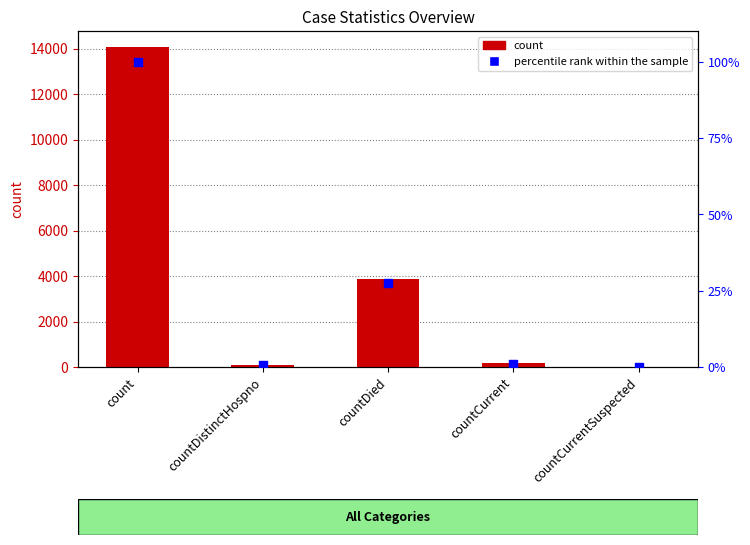

Is the value of count at count greater than the value of percentile rank within the sample at countCurrentSuspected?

Yes